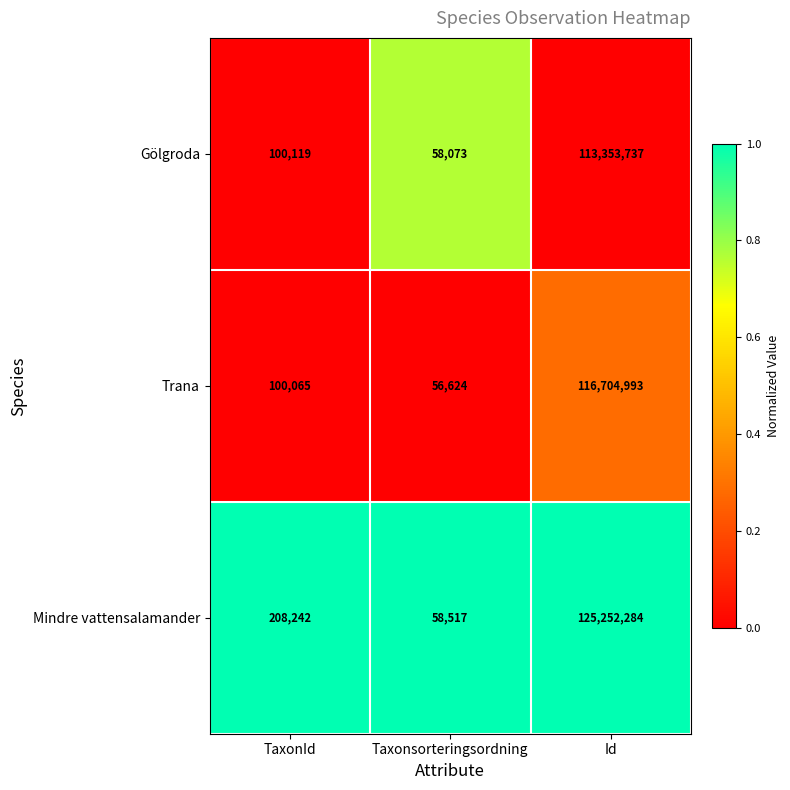

Rank the series at Id from lowest to highest value.

Gölgroda, Trana, Mindre vattensalamander